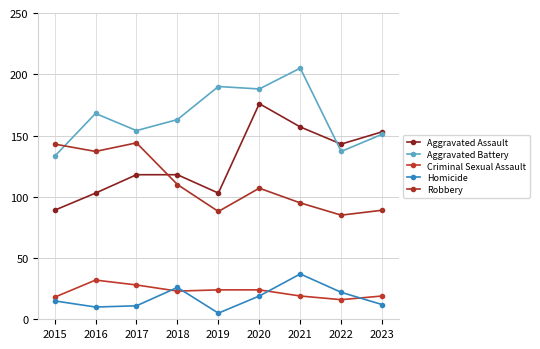

What is the value of the Criminal Sexual Assault point at the 1st from the left?

18